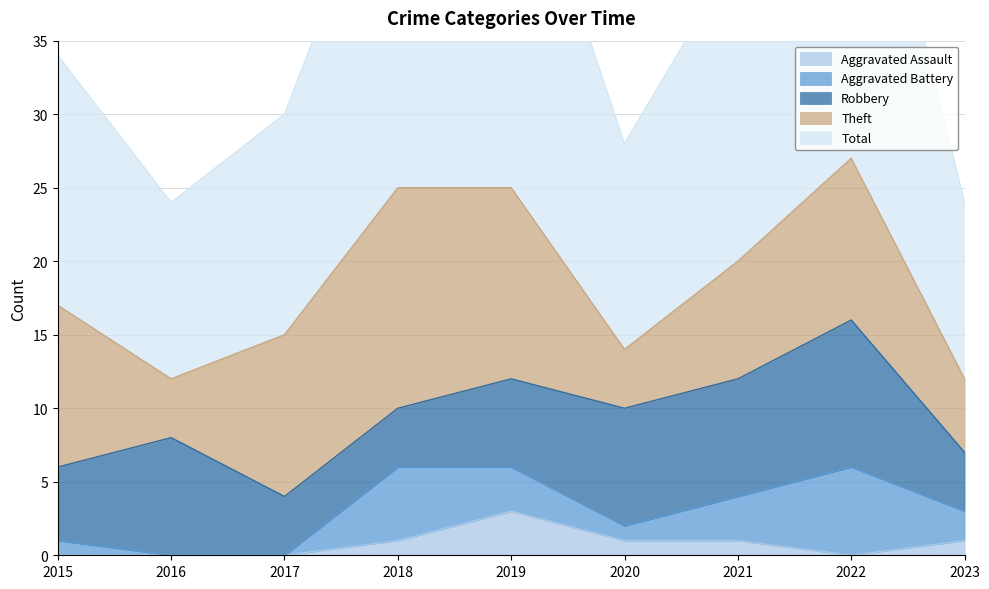

Reading right to left, what are all the values shown in this chart?

Robbery: 2023=4	2022=10	2021=8	2020=8	2019=6	2018=4	2017=4	2016=8	2015=5
Theft: 2023=5	2022=11	2021=8	2020=4	2019=13	2018=15	2017=11	2016=4	2015=11
Aggravated Battery: 2023=2	2022=6	2021=3	2020=1	2019=3	2018=5	2017=0	2016=0	2015=1
Aggravated Assault: 2023=1	2022=0	2021=1	2020=1	2019=3	2018=1	2017=0	2016=0	2015=0
Total: 2023=12	2022=28	2021=21	2020=14	2019=26	2018=25	2017=15	2016=12	2015=17